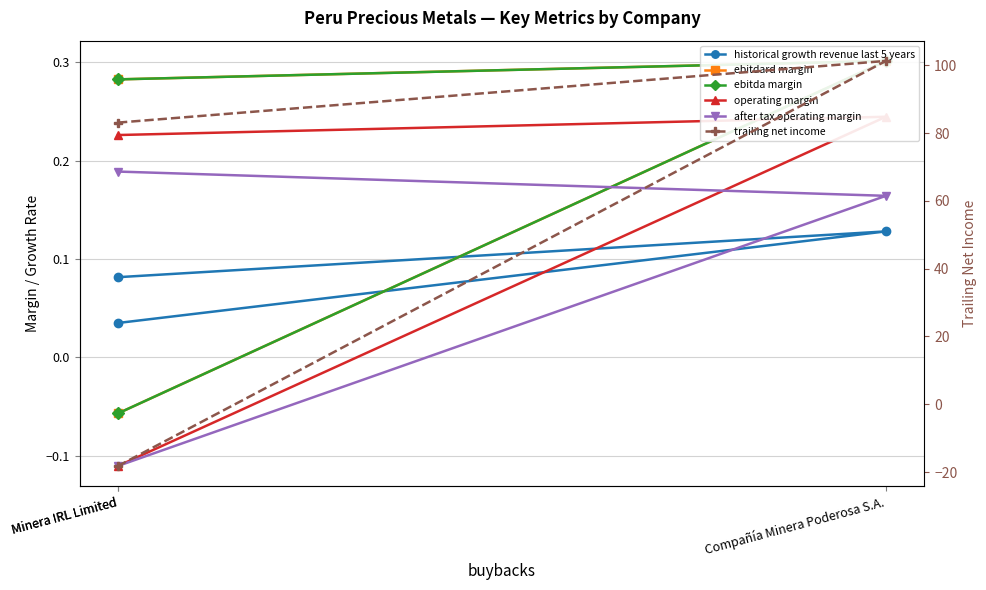

At which label is after tax operating margin closest to 0?

Minera IRL Limited